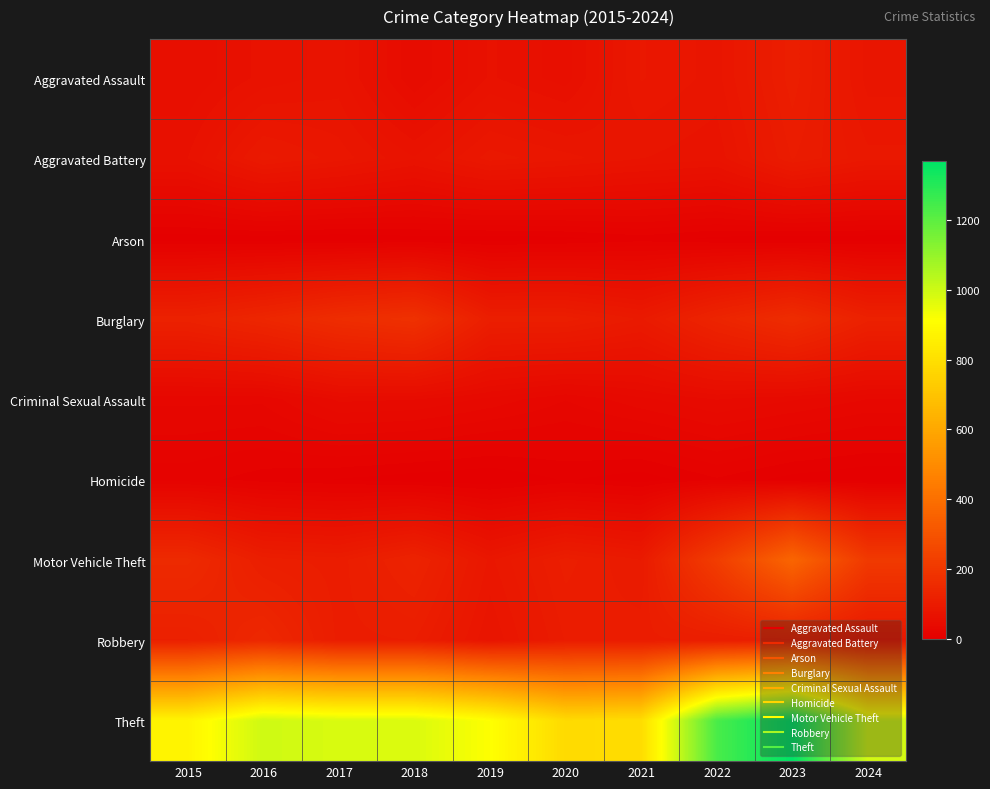

Rank the series at 2019 from highest to lowest value.

Theft, Burglary, Aggravated Battery, Motor Vehicle Theft, Robbery, Aggravated Assault, Criminal Sexual Assault, Arson, Homicide